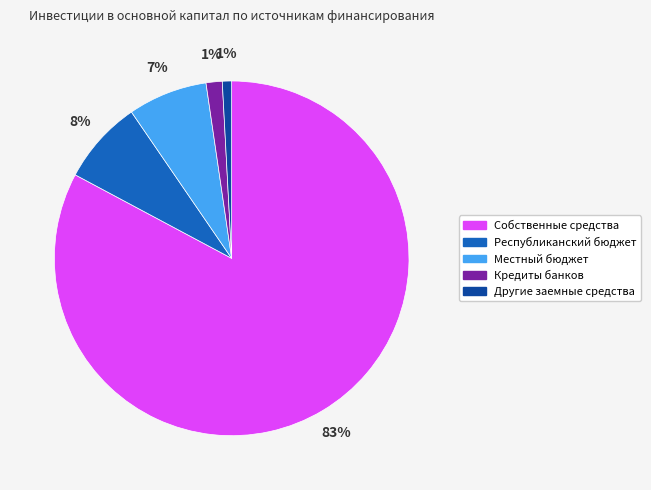

Between Кредиты банков and Местный бюджет, which is larger?

Местный бюджет